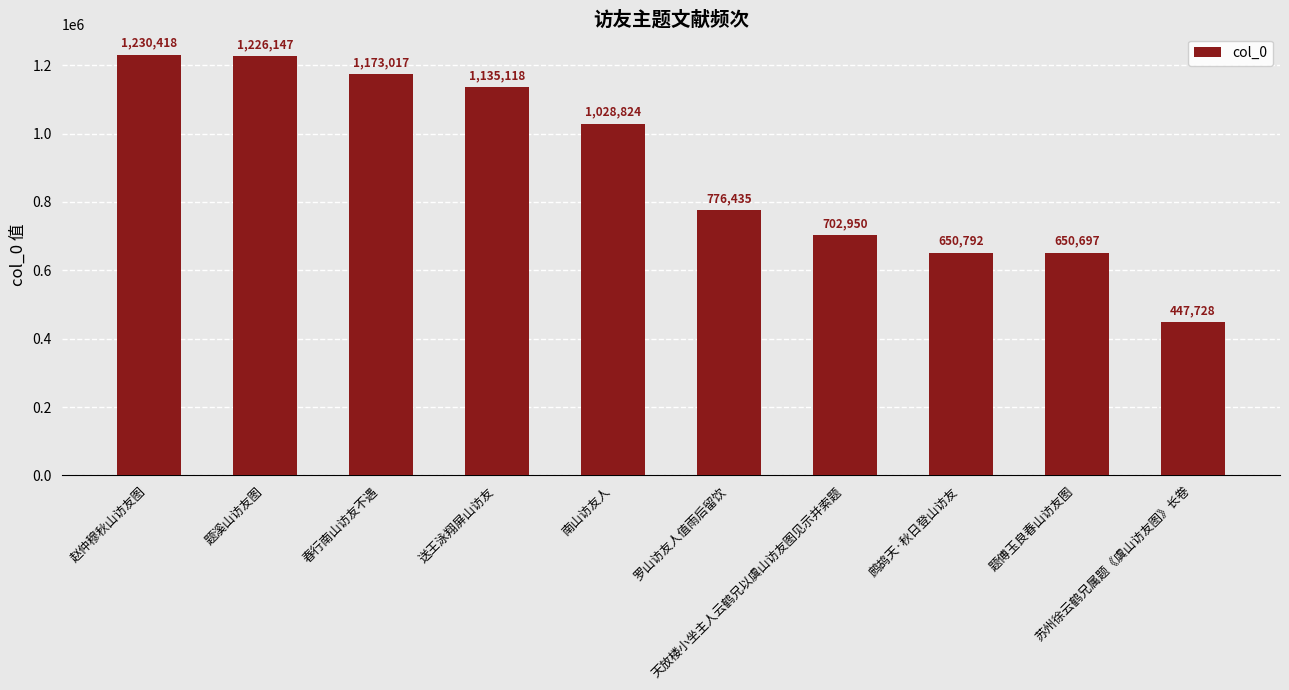

The value at 鹧鸪天·秋日登山访友 is 650792. True or false?

True